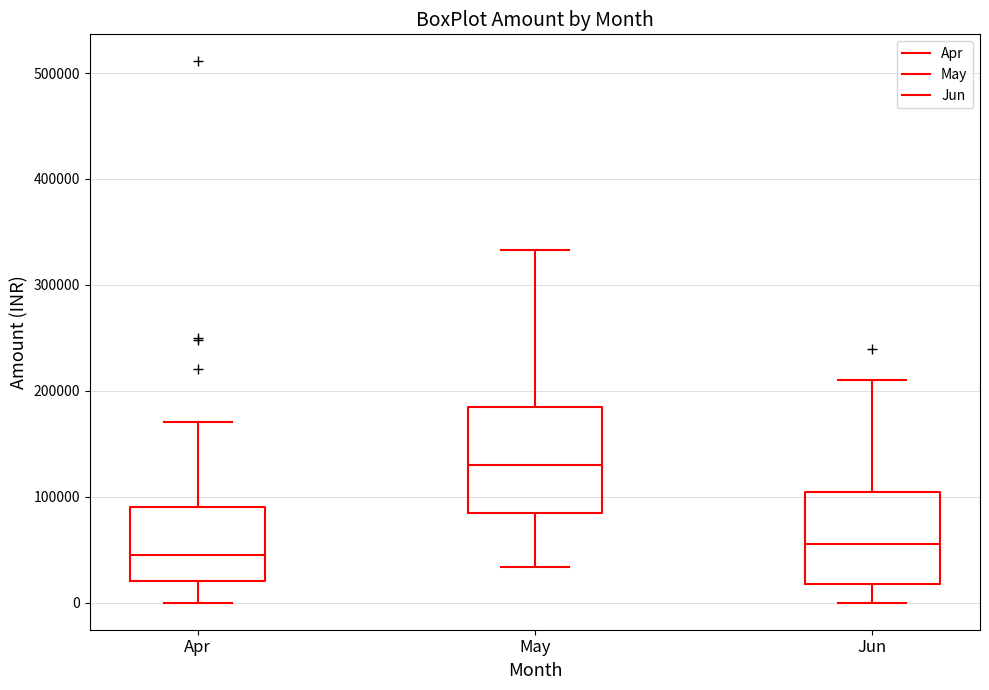

Where does the lower whisker of the box for May end on the y-axis? The values are not printed on the chart, so give them approximately, as read against the axis.

30000